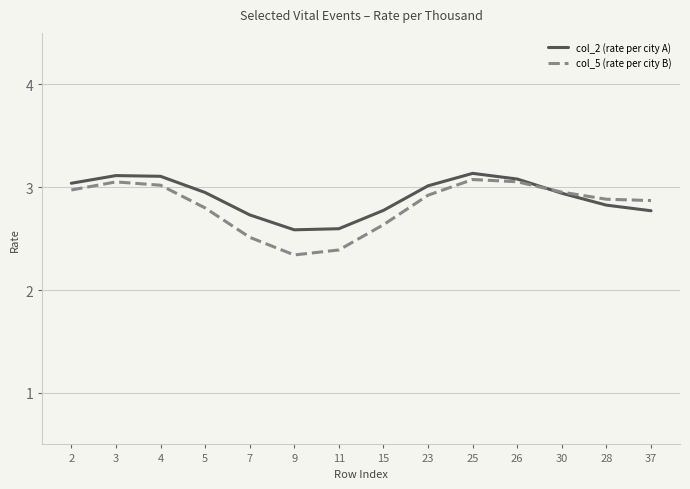

Which series has the widest spread of values?

col_5 (rate per city B)